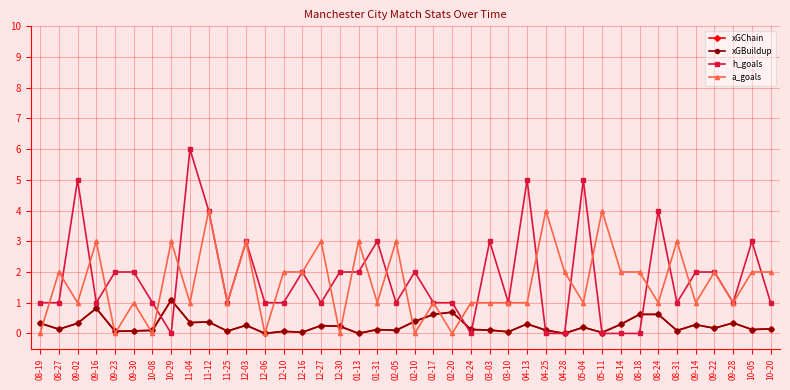

List the series in order of their peak value, lowest first.

xGChain, xGBuildup, a_goals, h_goals